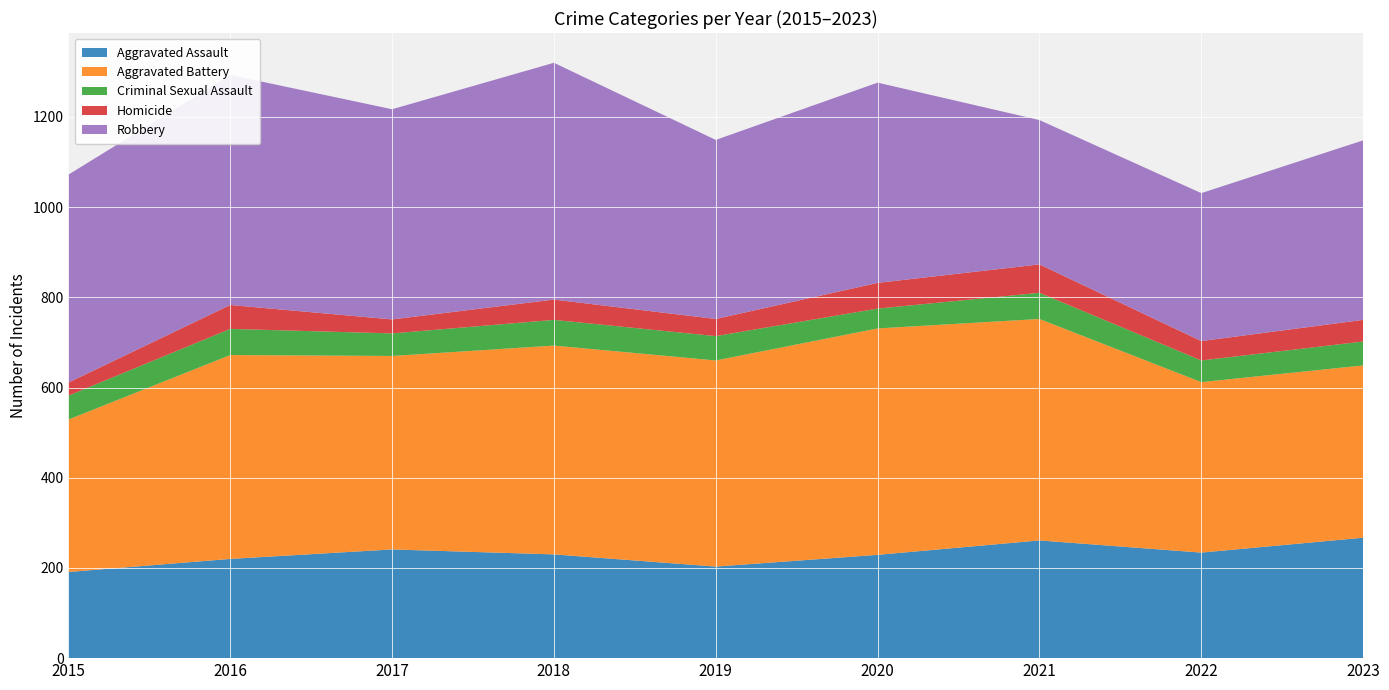

Reading left to right, transcribe all the data shown in this chart.

Aggravated Assault: 191	220	241	230	203	229	261	234	267
Aggravated Battery: 338	452	429	463	457	502	491	378	382
Criminal Sexual Assault: 53	58	50	57	54	44	58	48	53
Homicide: 29	53	31	45	38	57	63	43	48
Robbery: 461	510	466	525	397	444	320	328	398